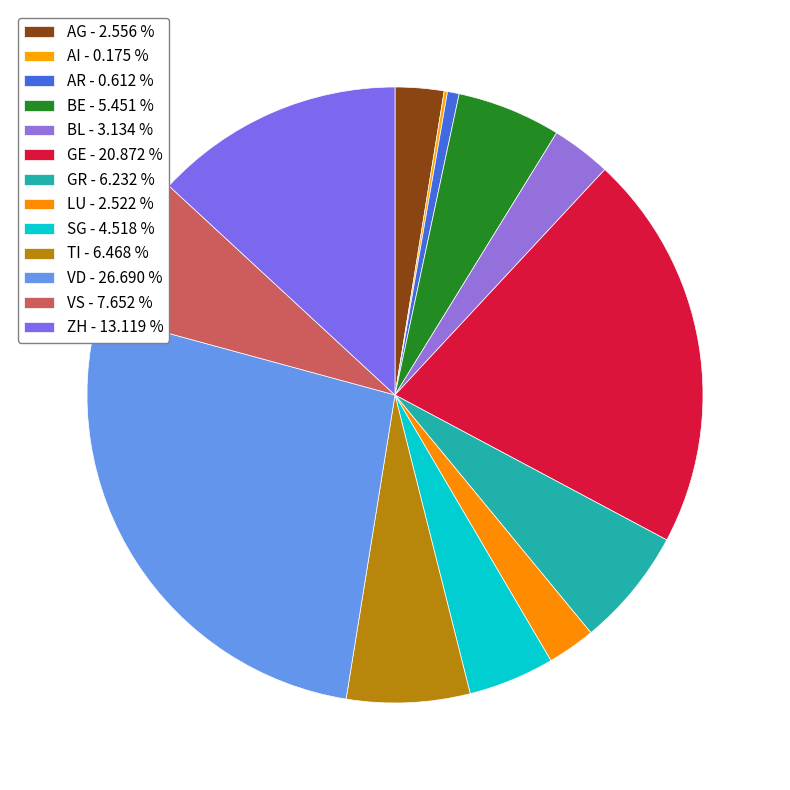

How many slices are in this pie chart?

13